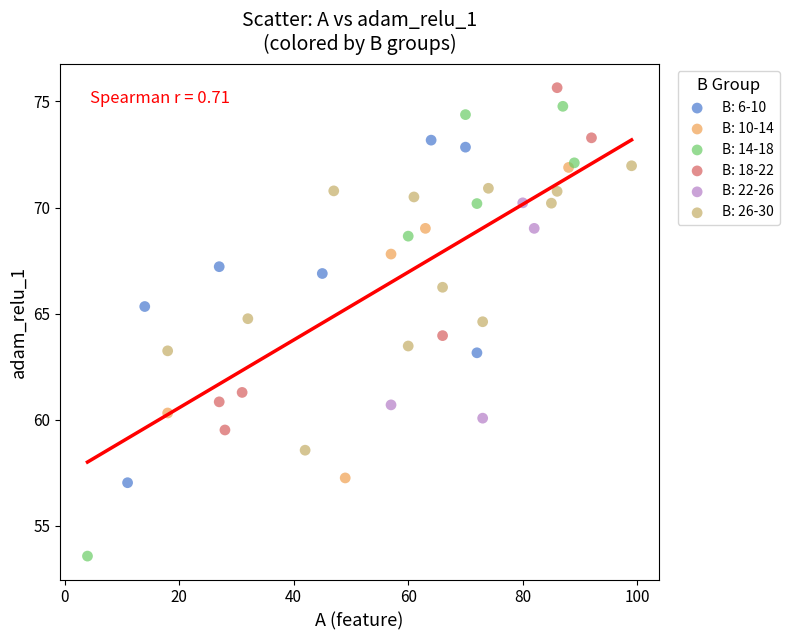

Which series has the widest spread of Y values?

B: 14-18